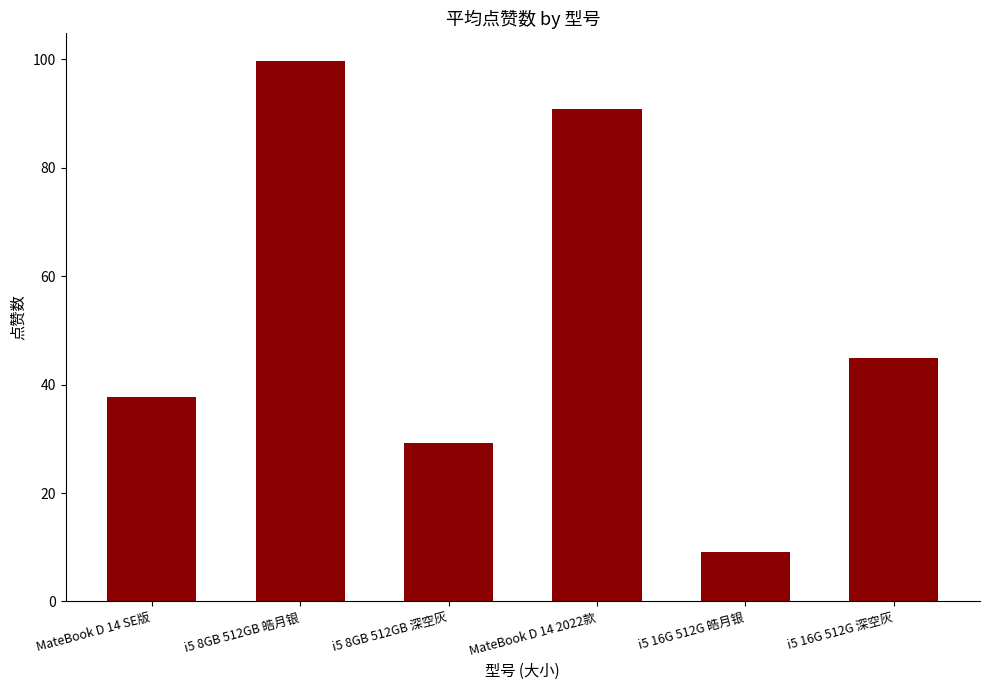

Does the chart contain any negative values?

No